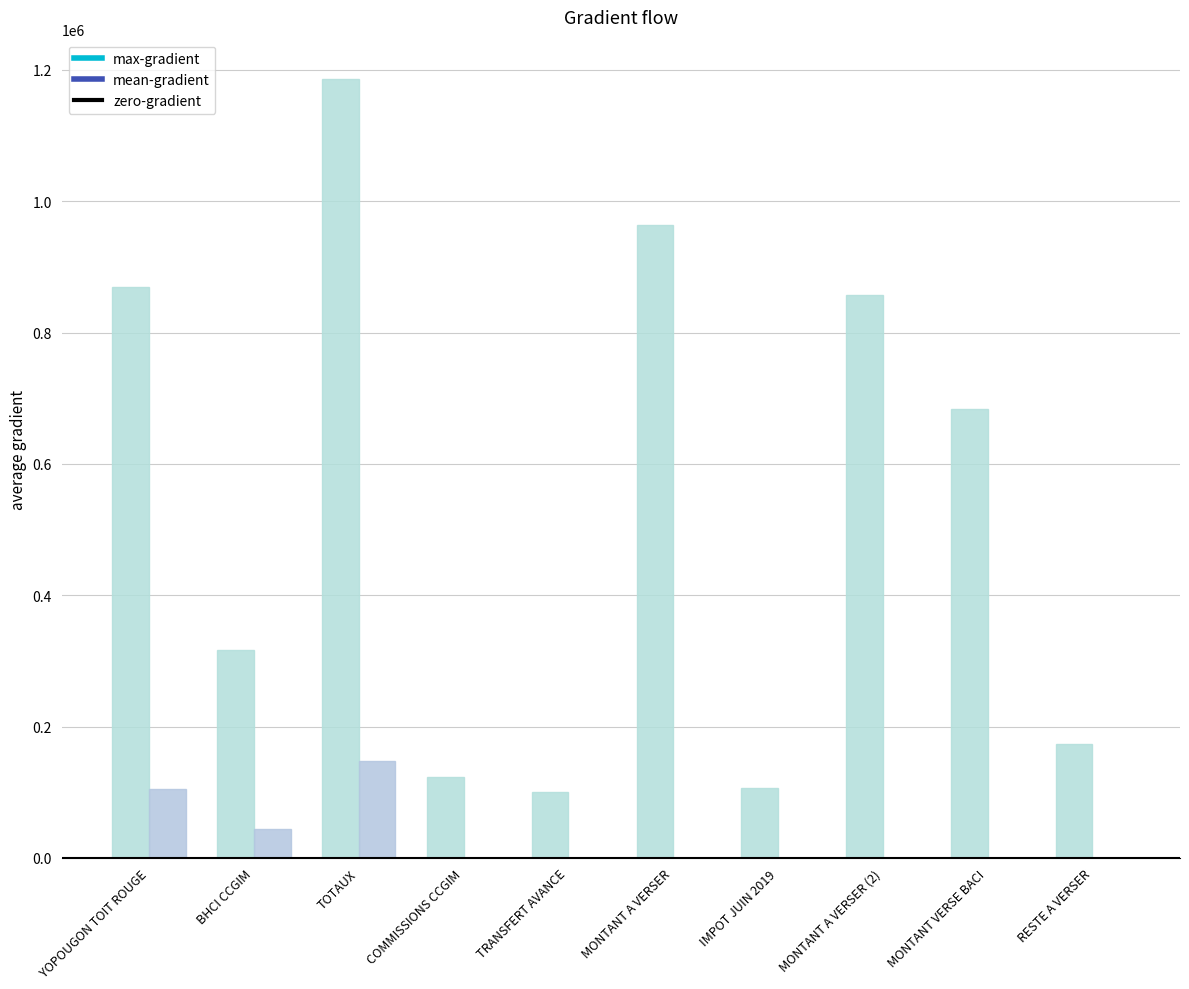

The mean-gradient series shows 0 at RESTE A VERSER. True or false?

True